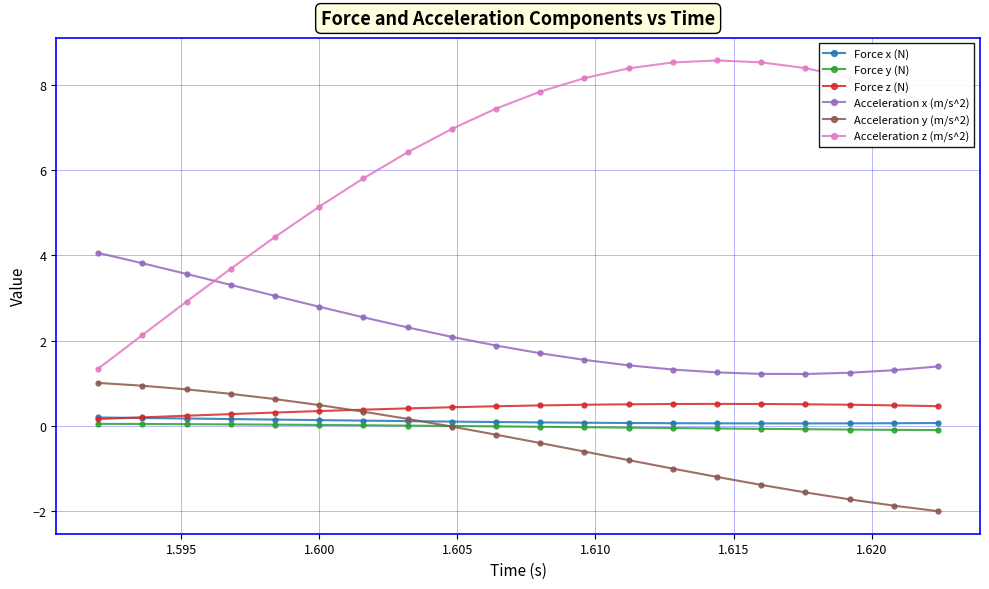

What is the value of the Acceleration y (m/s^2) point at the 14th from the left?

-1.0